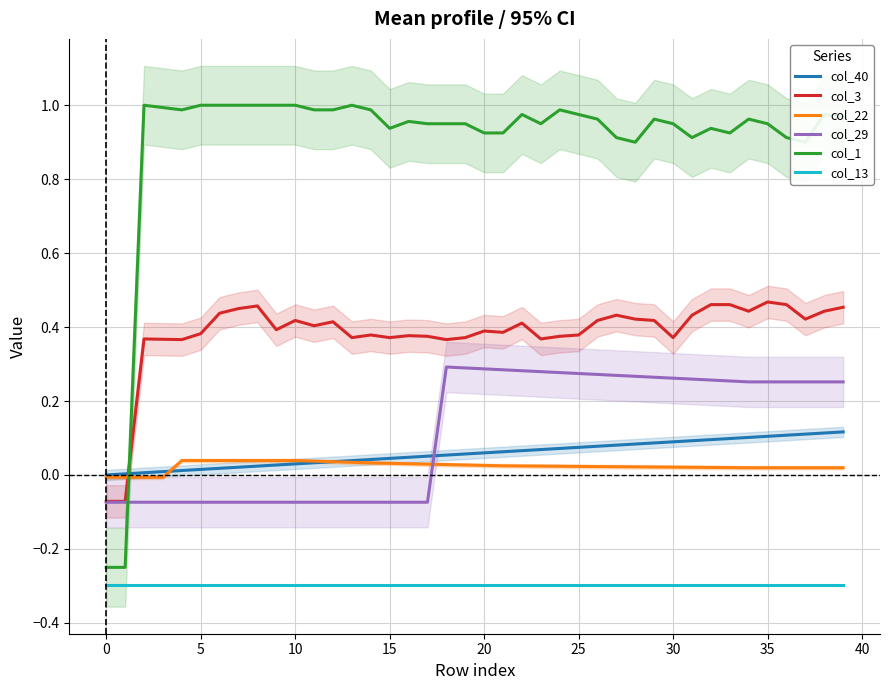

Does the chart have visible grid lines?

Yes